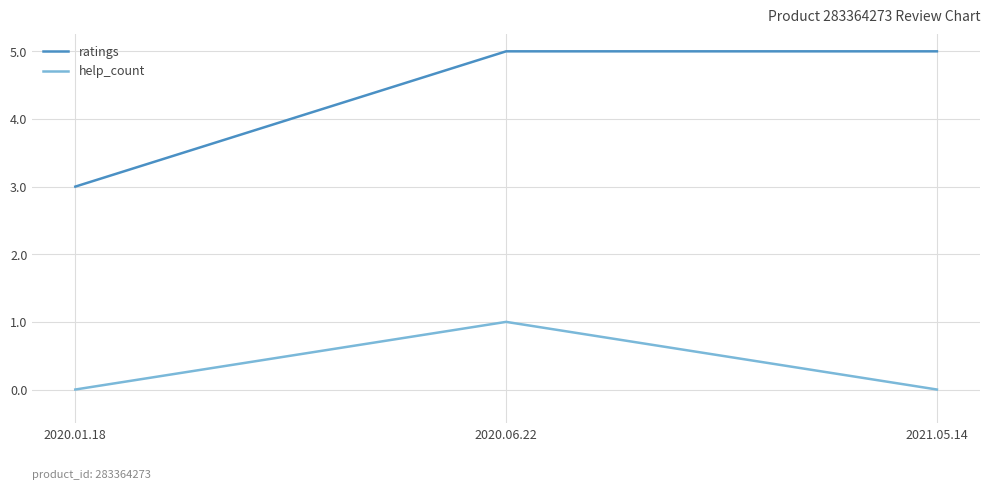

At which label does ratings reach its minimum?

2020.01.18